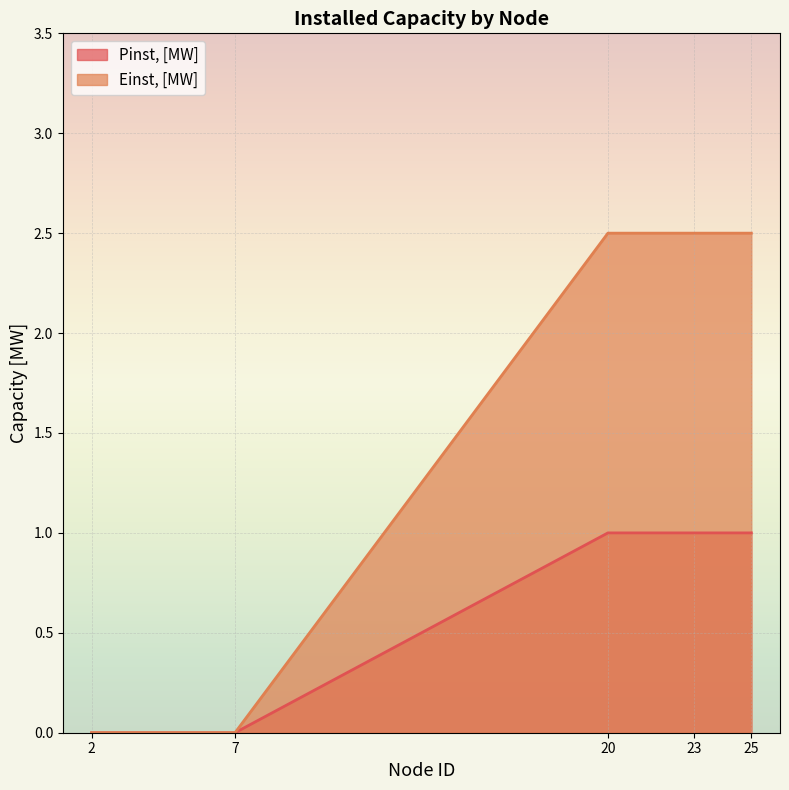

What is the difference between the Einst, [MW] values at 25 and 7?

2.5